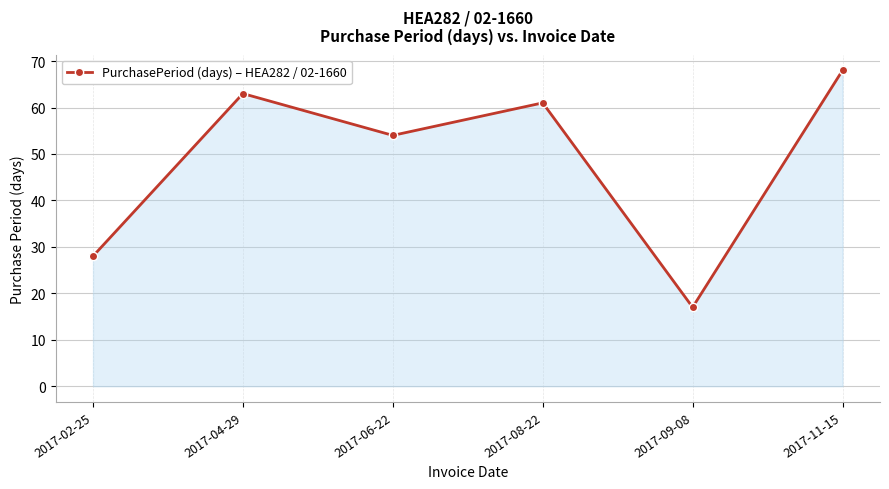

Rank the categories by value from lowest to highest.

2017-09-08, 2017-02-25, 2017-06-22, 2017-08-22, 2017-04-29, 2017-11-15